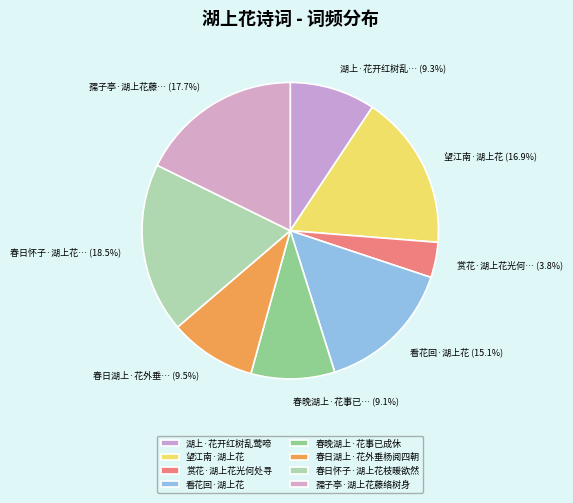

Is it true that 赏花·湖上花光何处寻 is 14% of the pie?

False